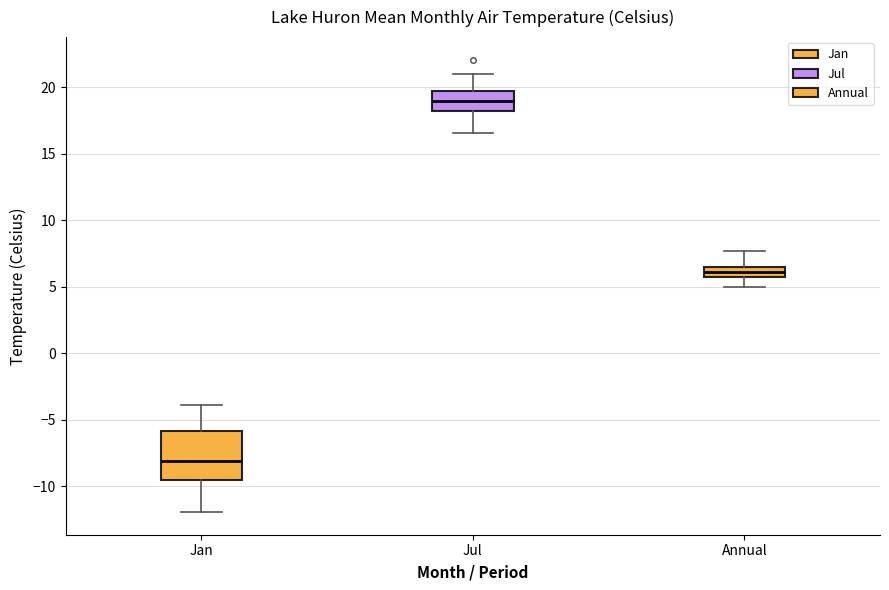

Reading left to right, read every box against the y-axis: the position of its median line, the range the box covers, and the ends of its whiskers. The values are not printed on the chart, so give them approximately, as read against the axis.

Jan: median -8.0, box -9.5 to -6.0, whiskers -12.0 to -4.0
Jul: median 19.0, box 18.0 to 20.0, whiskers 16.5 to 21.0
Annual: median 6.0, box 5.5 to 6.5, whiskers 5.0 to 7.5